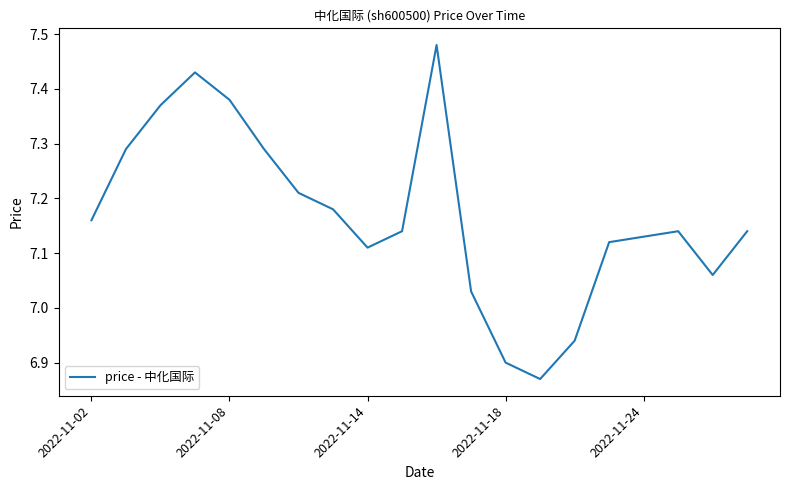

What is the difference between the maximum and minimum values?

0.6